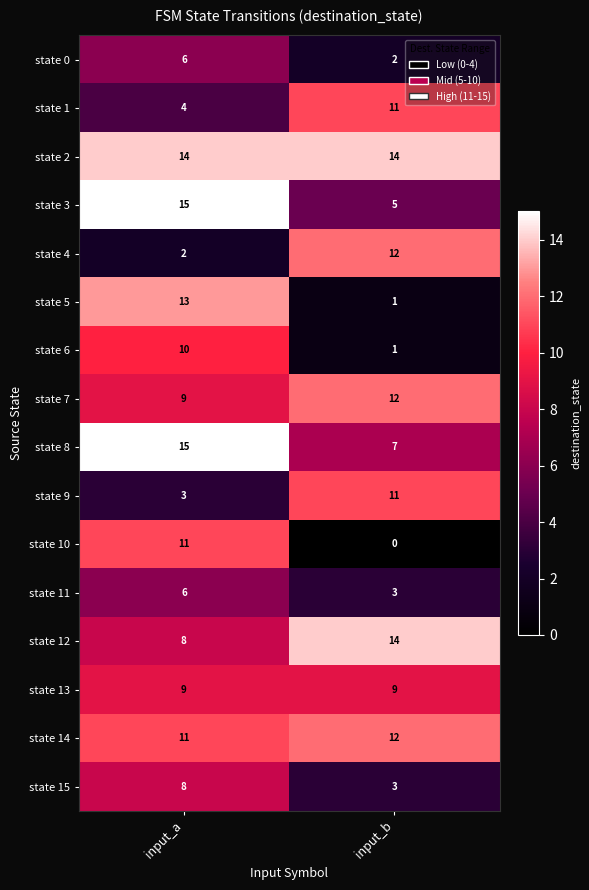

What value does the state 8 series have at input_b?

7